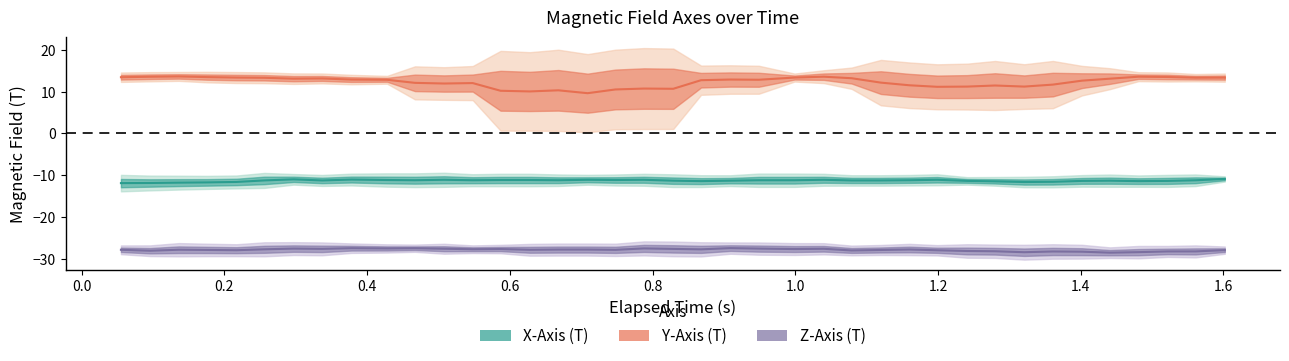

How many lines are shown in the chart?

3